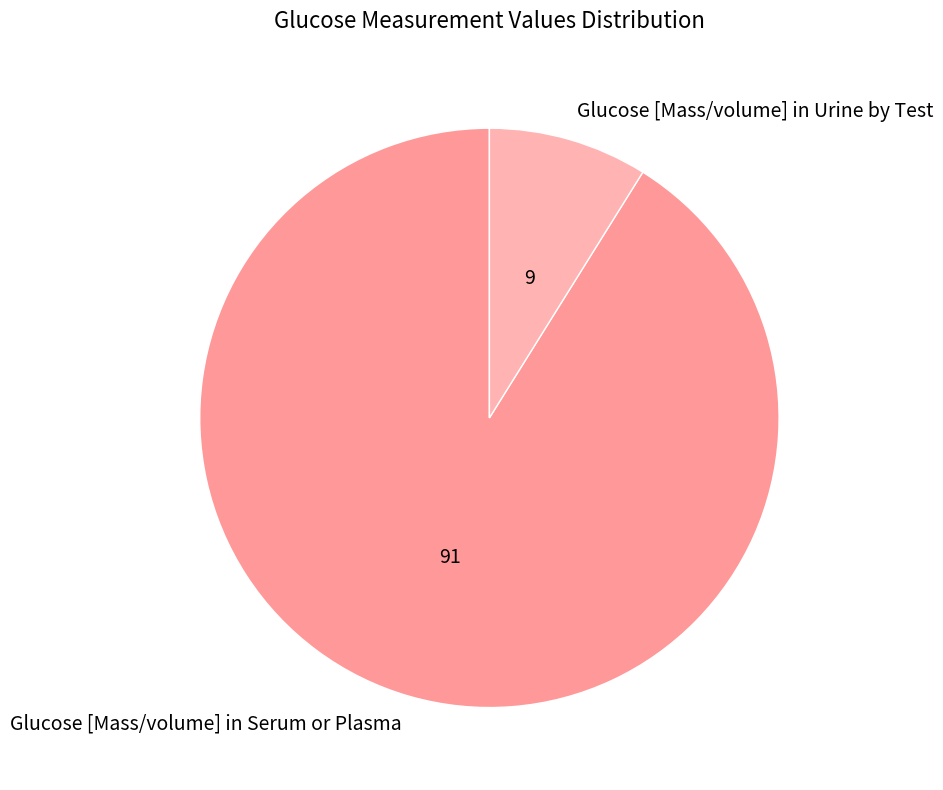

Is it true that Glucose [Mass/volume] in Serum or Plasma is 91% of the pie?

True